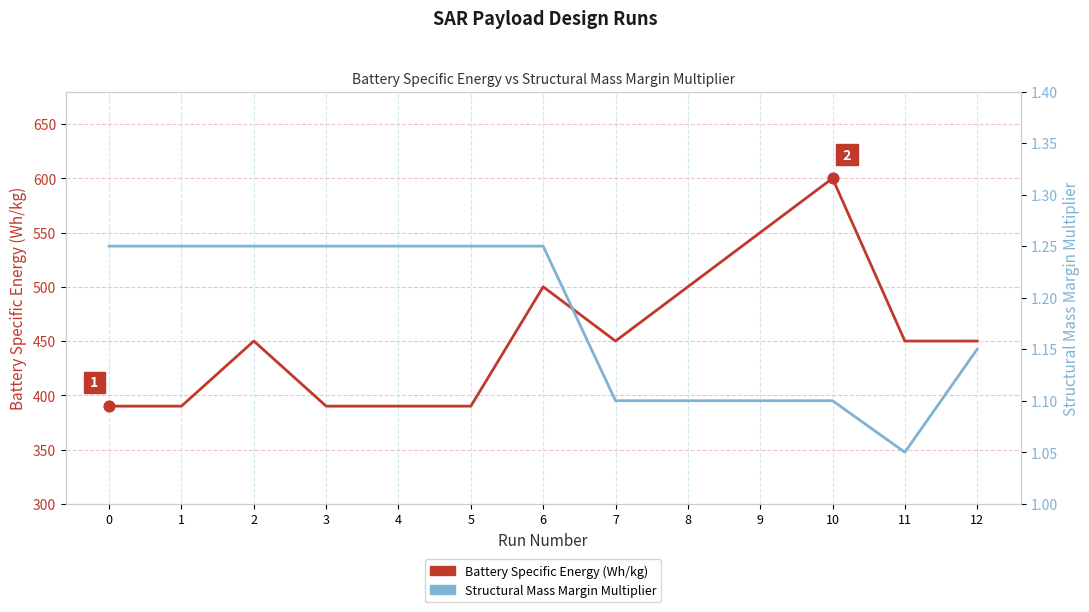

At how many categories does at least one series exceed 368?

13